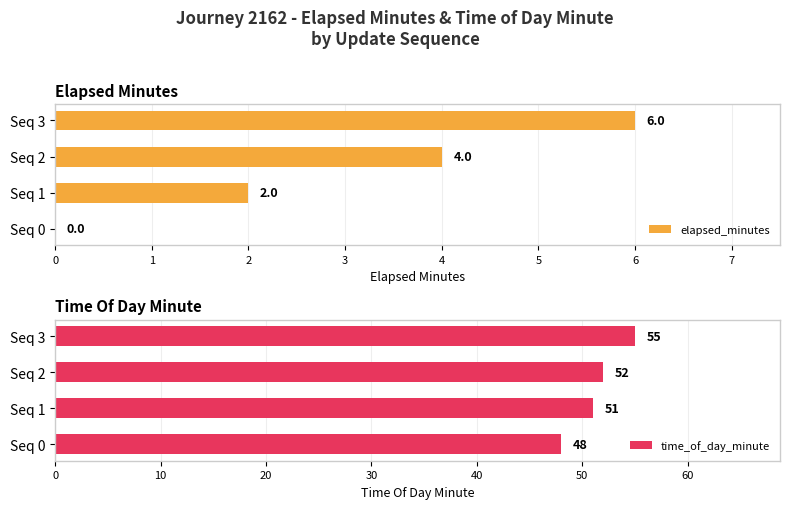

What is the average value of the elapsed_minutes series?

3